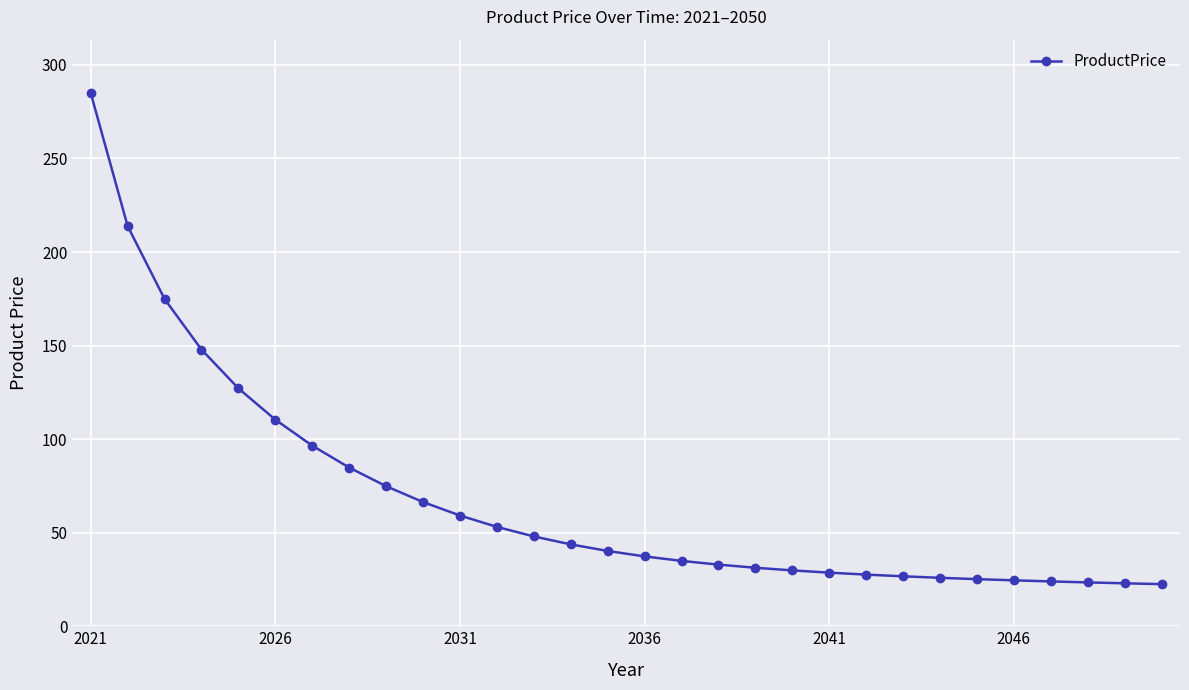

What is the maximum value shown in the chart?

285.0